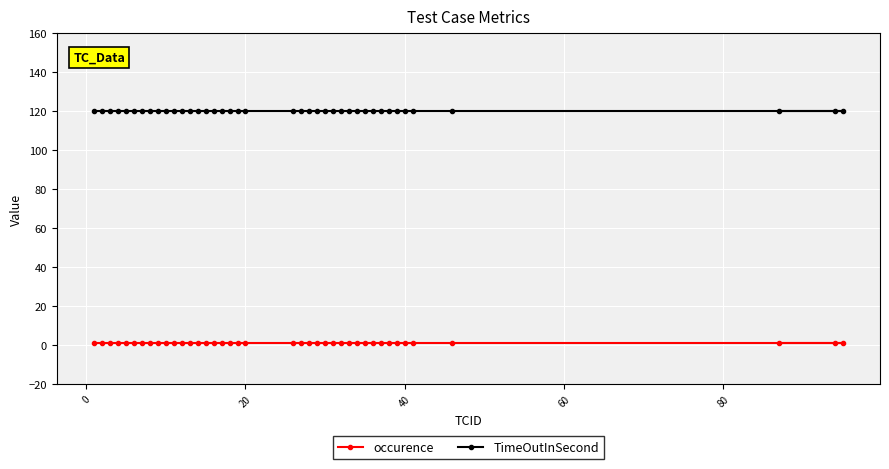

What is the minimum value for TimeOutInSecond?

120